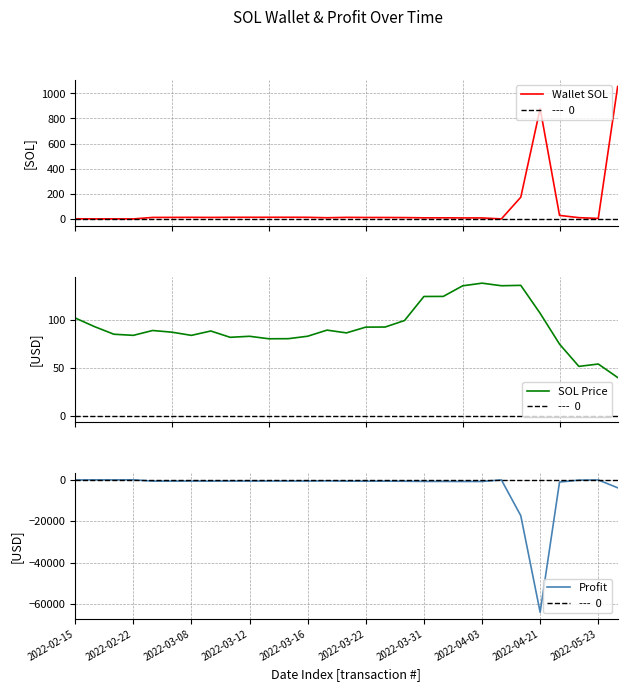

What is the highest value of the sol_price series?

138.6